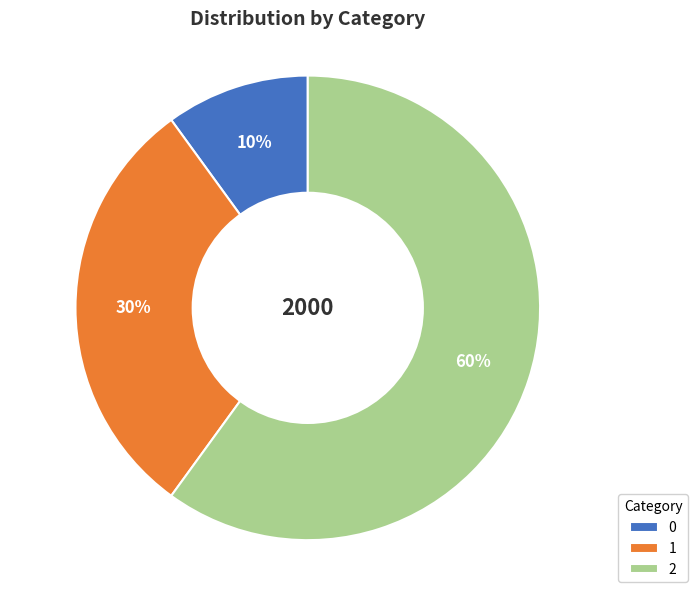

To the nearest percent, what portion does 1 represent?

30%